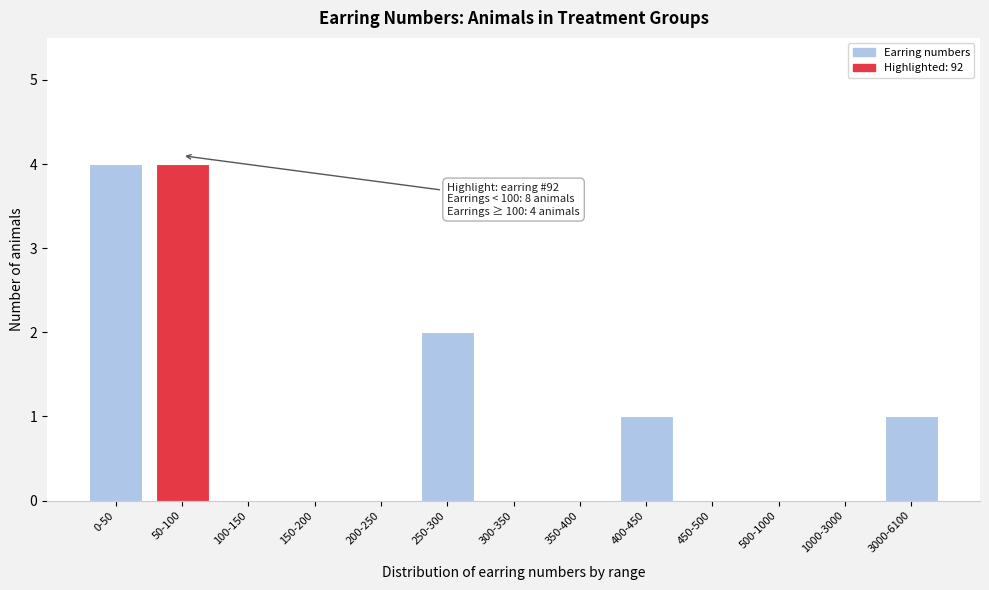

Reading left to right, list all the values displayed in this chart.

0-50=4	50-100=4	100-150=0	150-200=0	200-250=0	250-300=2	300-350=0	350-400=0	400-450=1	450-500=0	500-1000=0	1000-3000=0	3000-6100=1